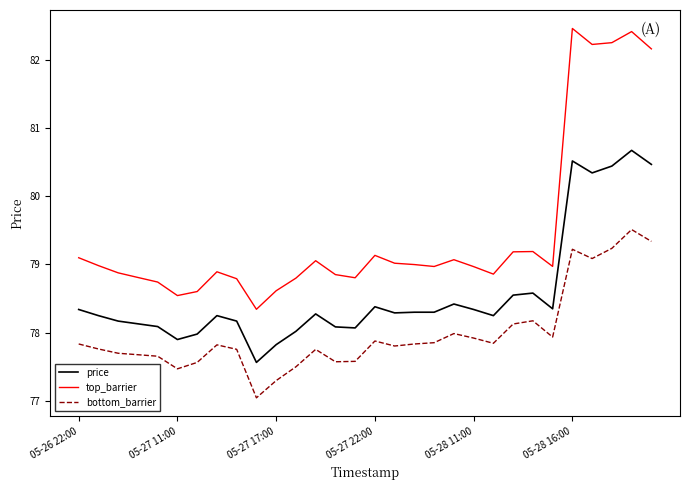

Which series has the largest total across all categories?

top_barrier